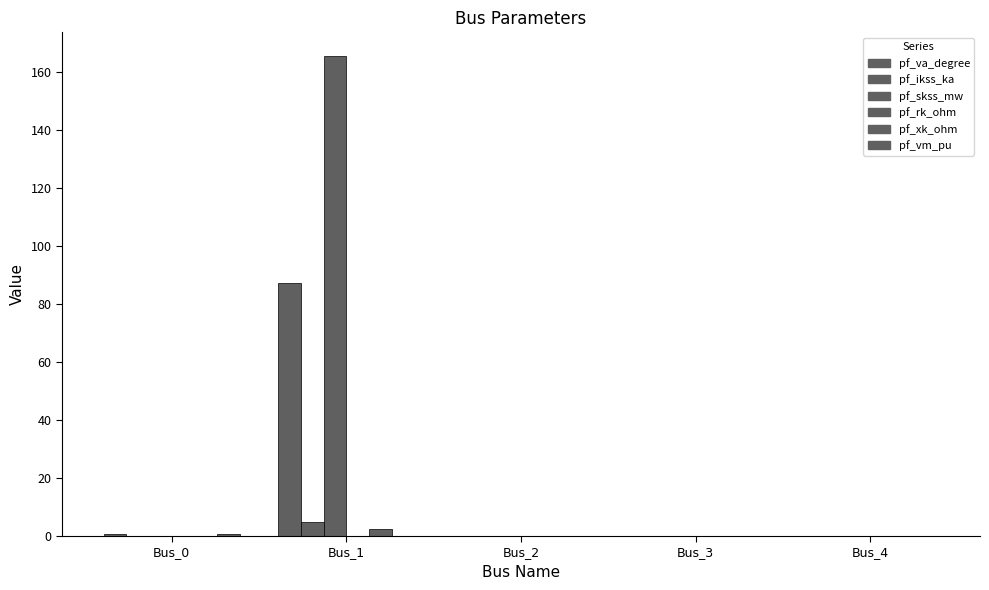

How many groups of bars are there?

5